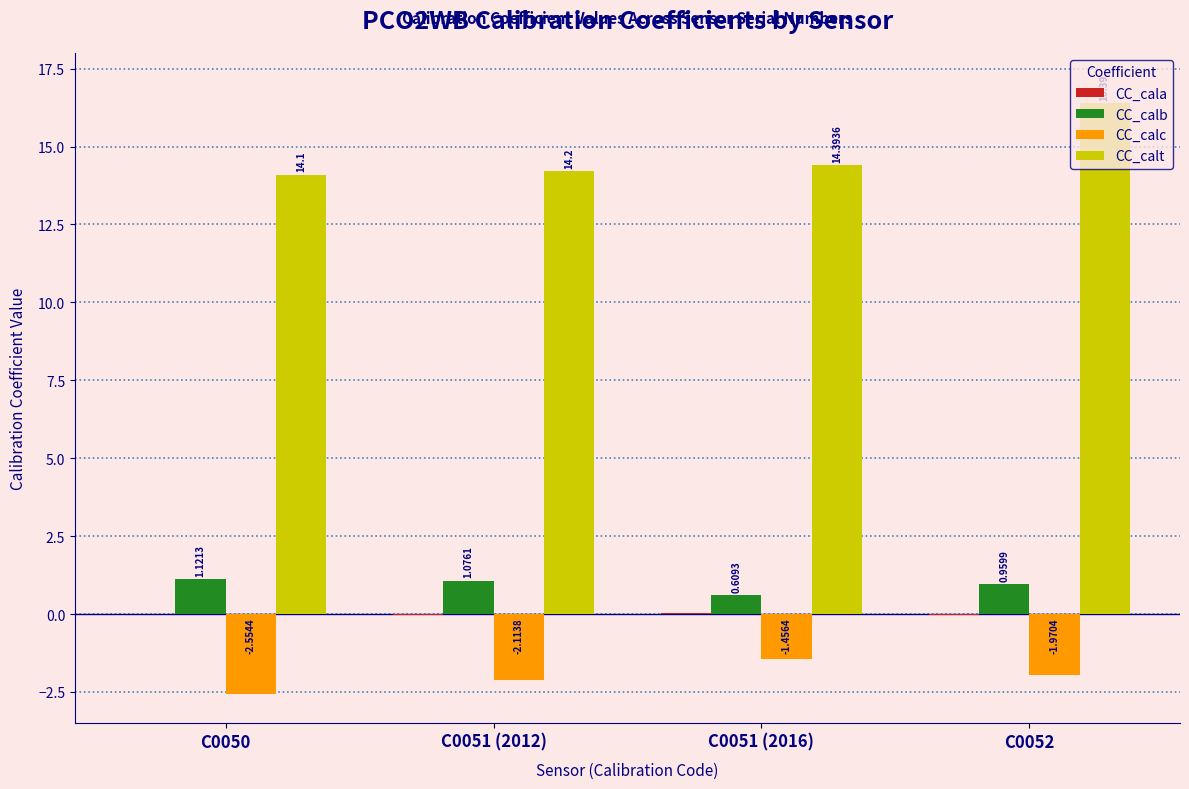

Which series has the largest total across all categories?

CC_calt